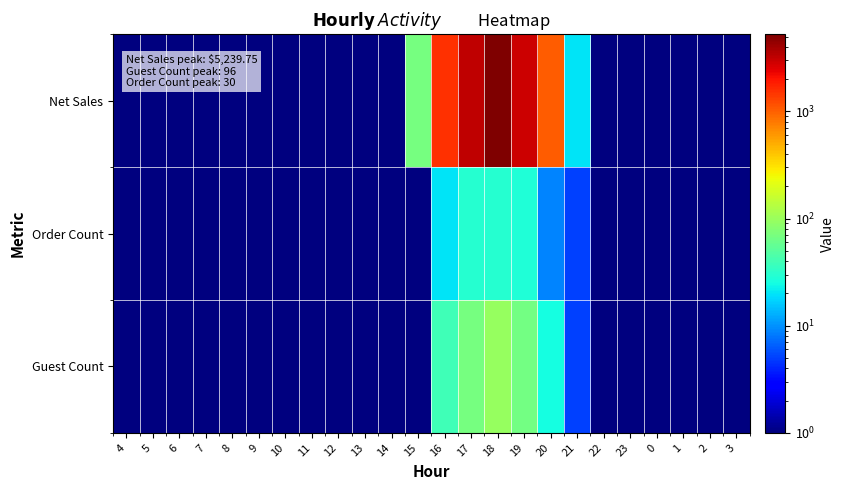

What is the maximum value shown in the chart?

5239.8